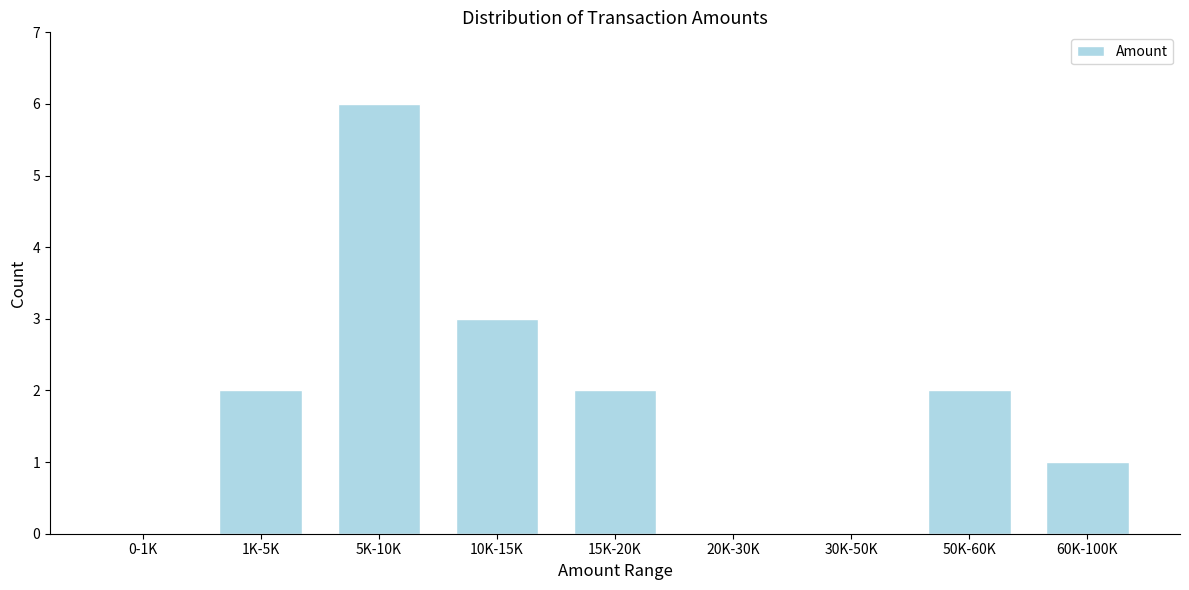

Reading right to left, transcribe all the data shown in this chart.

60K-100K=1	50K-60K=2	30K-50K=0	20K-30K=0	15K-20K=2	10K-15K=3	5K-10K=6	1K-5K=2	0-1K=0